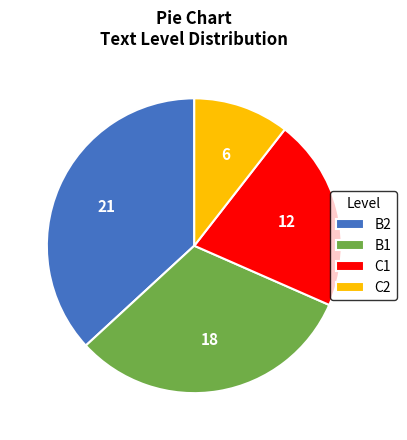

Combined, do B2 and B1 account for over 50%?

Yes